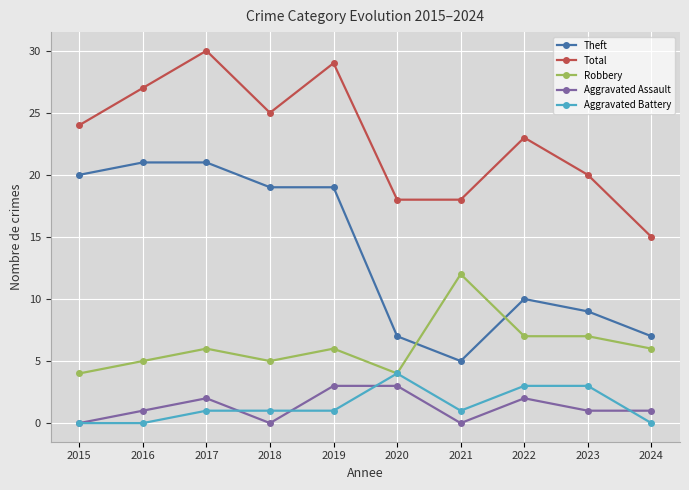

Read the Theft value at 2016, to the nearest 10.

20